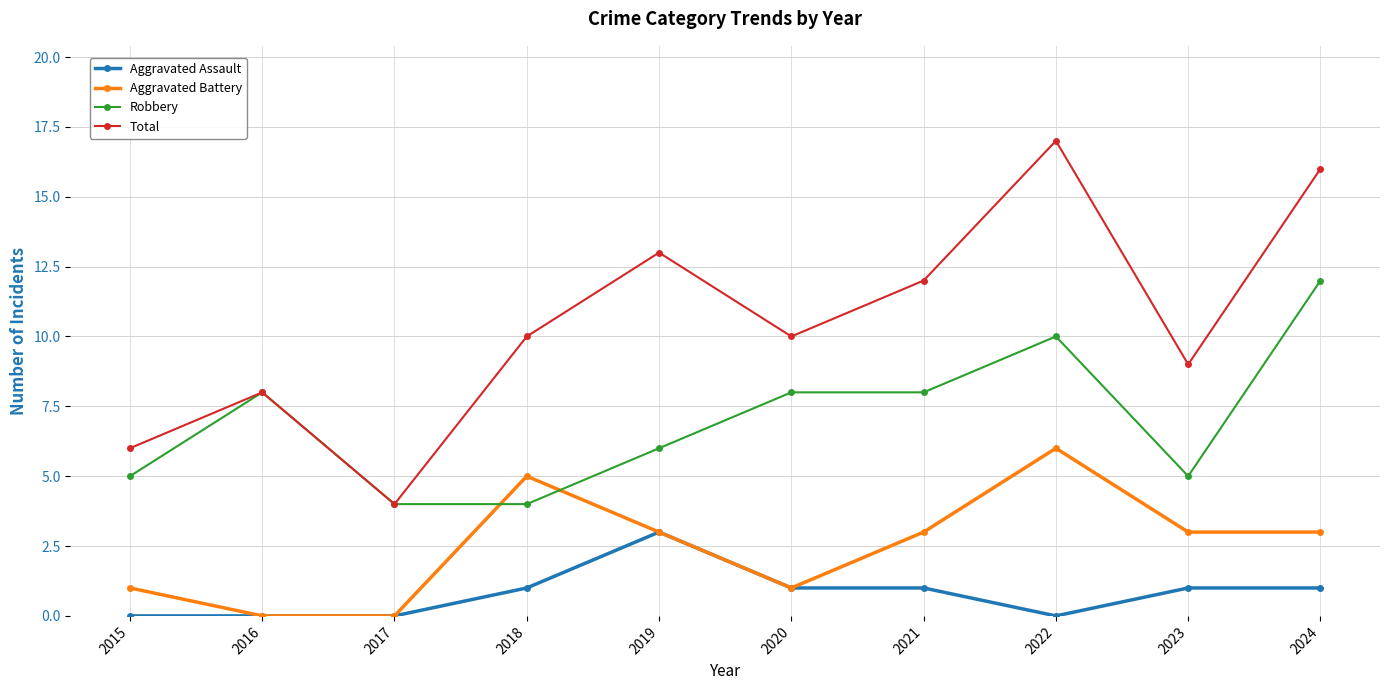

Rank the series by their average value, from lowest to highest.

Aggravated Assault, Aggravated Battery, Robbery, Total